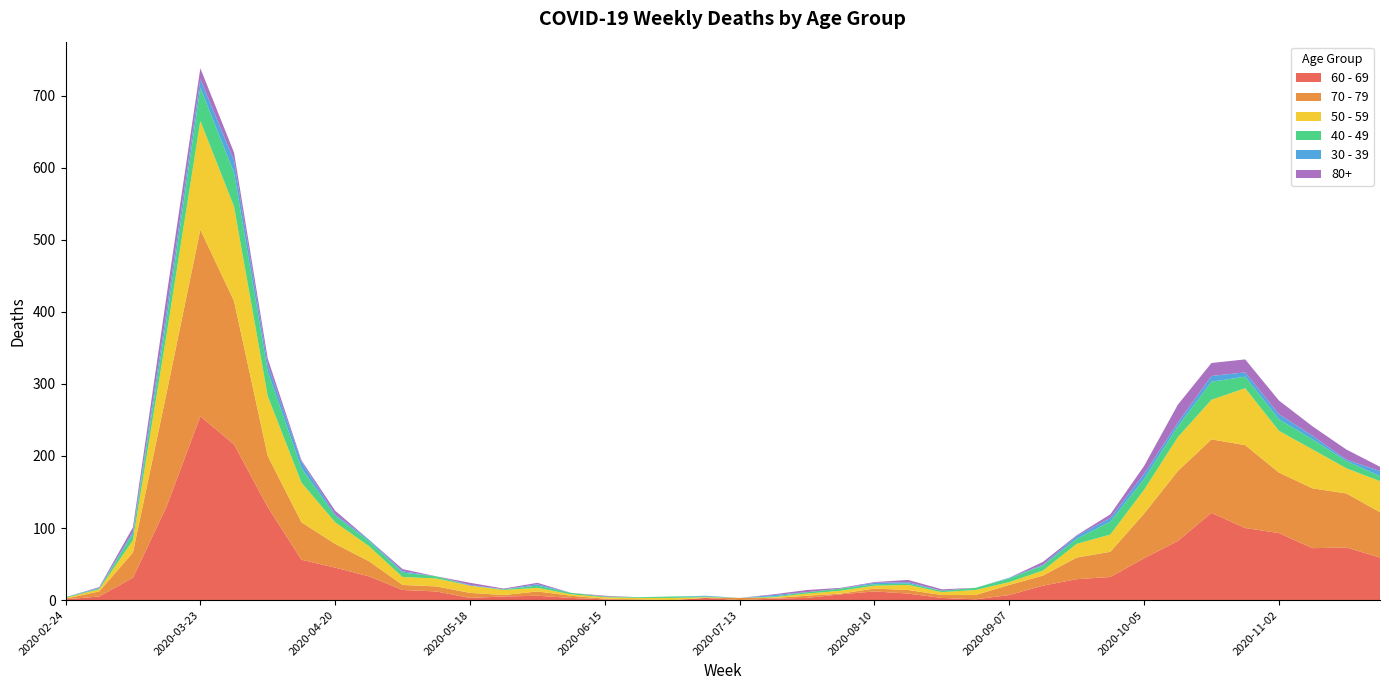

Reading left to right, what are all the values shown in this chart?

60 - 69: 2020-02-24=1	2020-03-02=5	2020-03-09=31	2020-03-16=130	2020-03-23=255	2020-03-30=216	2020-04-06=129	2020-04-13=56	2020-04-20=45	2020-04-27=33	2020-05-04=14	2020-05-11=12	2020-05-18=3	2020-05-25=5	2020-06-01=6	2020-06-08=3	2020-06-15=1	2020-06-22=0	2020-06-29=0	2020-07-06=3	2020-07-13=0	2020-07-20=2	2020-07-27=3	2020-08-03=8	2020-08-10=12	2020-08-17=9	2020-08-24=3	2020-08-31=1	2020-09-07=7	2020-09-14=20	2020-09-21=29	2020-09-28=32	2020-10-05=58	2020-10-12=82	2020-10-19=121	2020-10-26=100	2020-11-02=93	2020-11-09=72	2020-11-16=73	2020-11-23=59
70 - 79: 2020-02-24=1	2020-03-02=7	2020-03-09=35	2020-03-16=158	2020-03-23=259	2020-03-30=199	2020-04-06=71	2020-04-13=52	2020-04-20=33	2020-04-27=21	2020-05-04=7	2020-05-11=7	2020-05-18=7	2020-05-25=2	2020-06-01=6	2020-06-08=3	2020-06-15=1	2020-06-22=1	2020-06-29=0	2020-07-06=0	2020-07-13=3	2020-07-20=1	2020-07-27=3	2020-08-03=1	2020-08-10=4	2020-08-17=5	2020-08-24=4	2020-08-31=6	2020-09-07=14	2020-09-14=14	2020-09-21=30	2020-09-28=35	2020-10-05=62	2020-10-12=97	2020-10-19=102	2020-10-26=115	2020-11-02=84	2020-11-09=83	2020-11-16=75	2020-11-23=63
50 - 59: 2020-02-24=1	2020-03-02=3	2020-03-09=17	2020-03-16=81	2020-03-23=151	2020-03-30=131	2020-04-06=83	2020-04-13=55	2020-04-20=30	2020-04-27=21	2020-05-04=11	2020-05-11=11	2020-05-18=10	2020-05-25=7	2020-06-01=5	2020-06-08=2	2020-06-15=2	2020-06-22=2	2020-06-29=3	2020-07-06=1	2020-07-13=0	2020-07-20=1	2020-07-27=3	2020-08-03=4	2020-08-10=4	2020-08-17=7	2020-08-24=4	2020-08-31=7	2020-09-07=4	2020-09-14=7	2020-09-21=19	2020-09-28=24	2020-10-05=33	2020-10-12=47	2020-10-19=55	2020-10-26=79	2020-11-02=58	2020-11-09=54	2020-11-16=35	2020-11-23=43
40 - 49: 2020-02-24=1	2020-03-02=1	2020-03-09=9	2020-03-16=21	2020-03-23=46	2020-03-30=47	2020-04-06=34	2020-04-13=20	2020-04-20=9	2020-04-27=7	2020-05-04=6	2020-05-11=3	2020-05-18=0	2020-05-25=1	2020-06-01=3	2020-06-08=2	2020-06-15=1	2020-06-22=1	2020-06-29=2	2020-07-06=1	2020-07-13=0	2020-07-20=1	2020-07-27=2	2020-08-03=3	2020-08-10=2	2020-08-17=2	2020-08-24=2	2020-08-31=3	2020-09-07=5	2020-09-14=7	2020-09-21=7	2020-09-28=18	2020-10-05=15	2020-10-12=15	2020-10-19=25	2020-10-26=16	2020-11-02=16	2020-11-09=14	2020-11-16=10	2020-11-23=7
30 - 39: 2020-02-24=0	2020-03-02=1	2020-03-09=3	2020-03-16=12	2020-03-23=12	2020-03-30=17	2020-04-06=10	2020-04-13=9	2020-04-20=2	2020-04-27=2	2020-05-04=2	2020-05-11=0	2020-05-18=1	2020-05-25=0	2020-06-01=2	2020-06-08=0	2020-06-15=0	2020-06-22=0	2020-06-29=0	2020-07-06=1	2020-07-13=0	2020-07-20=2	2020-07-27=0	2020-08-03=0	2020-08-10=2	2020-08-17=2	2020-08-24=0	2020-08-31=0	2020-09-07=1	2020-09-14=1	2020-09-21=4	2020-09-28=5	2020-10-05=7	2020-10-12=5	2020-10-19=8	2020-10-26=6	2020-11-02=7	2020-11-09=5	2020-11-16=2	2020-11-23=7
80+: 2020-02-24=0	2020-03-02=1	2020-03-09=6	2020-03-16=21	2020-03-23=15	2020-03-30=11	2020-04-06=8	2020-04-13=2	2020-04-20=5	2020-04-27=0	2020-05-04=3	2020-05-11=0	2020-05-18=3	2020-05-25=1	2020-06-01=2	2020-06-08=0	2020-06-15=1	2020-06-22=0	2020-06-29=0	2020-07-06=0	2020-07-13=0	2020-07-20=1	2020-07-27=3	2020-08-03=1	2020-08-10=1	2020-08-17=3	2020-08-24=2	2020-08-31=0	2020-09-07=0	2020-09-14=4	2020-09-21=1	2020-09-28=5	2020-10-05=11	2020-10-12=25	2020-10-19=18	2020-10-26=18	2020-11-02=19	2020-11-09=13	2020-11-16=14	2020-11-23=6